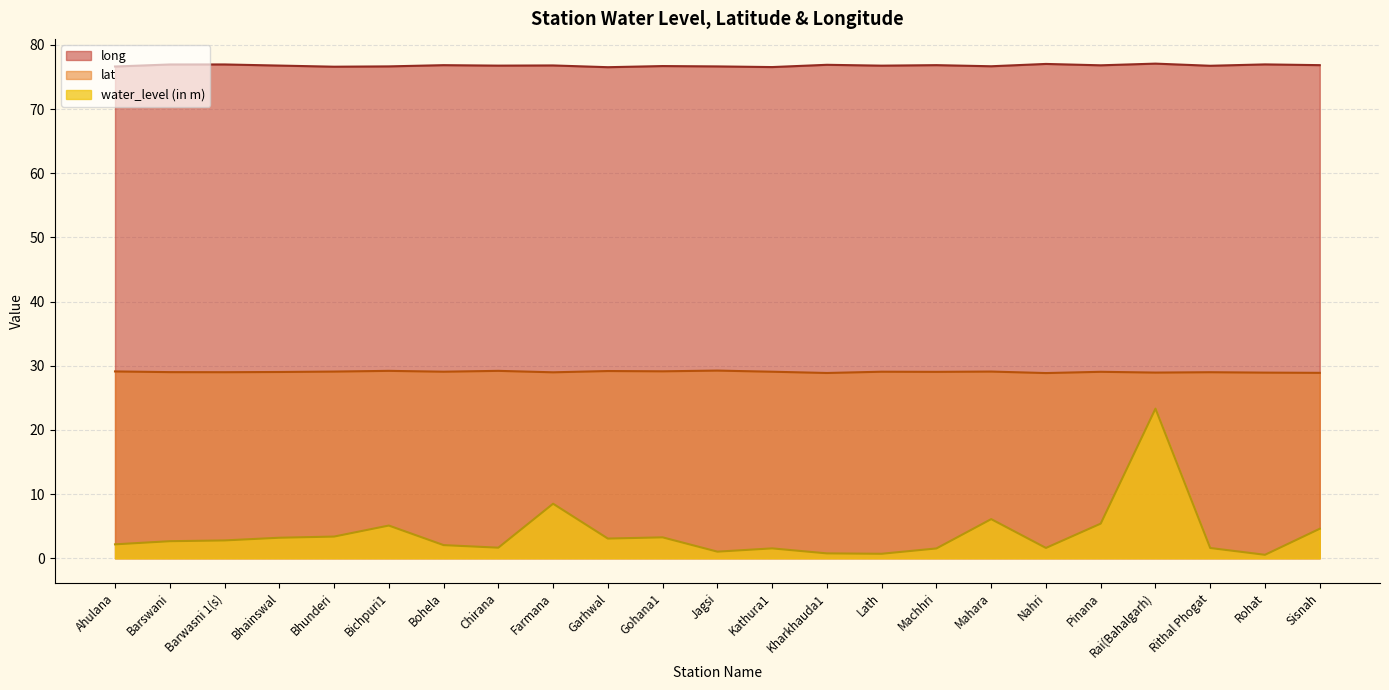

What is the difference between the highest and lowest values at Garhwal?

73.5